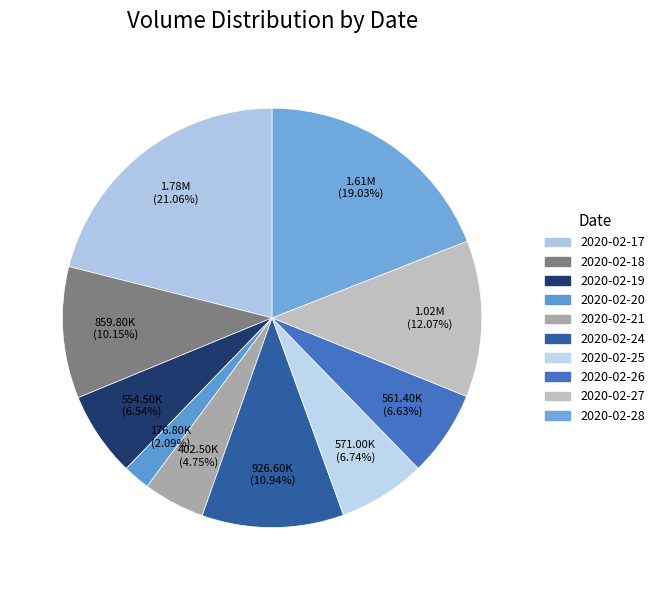

Which category has the smallest portion of the pie?

2020-02-20